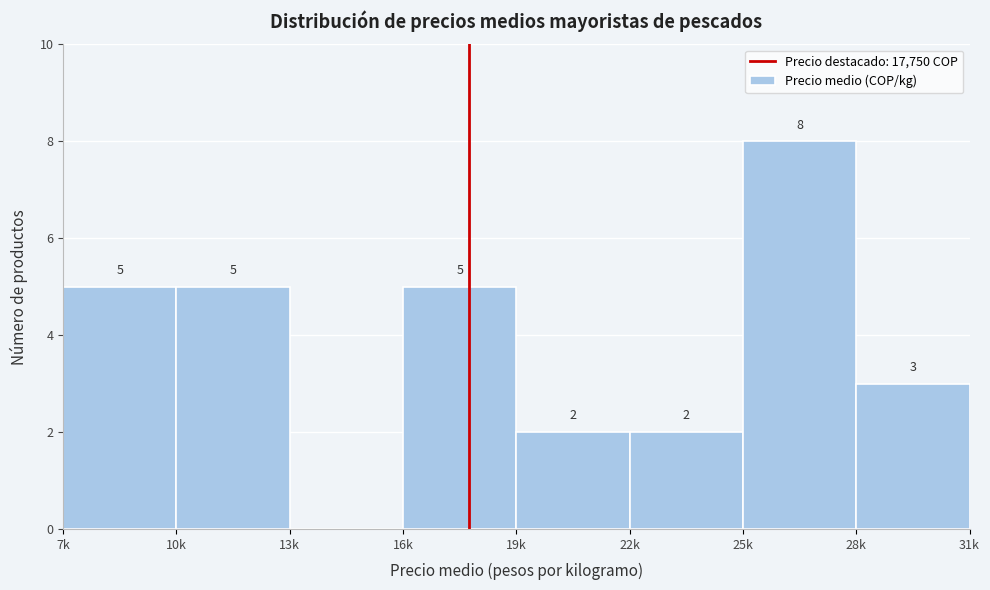

Reading left to right, list all the values displayed in this chart.

7k=5	10k=5	13k=0	16k=5	19k=2	22k=2	25k=8	28k=3